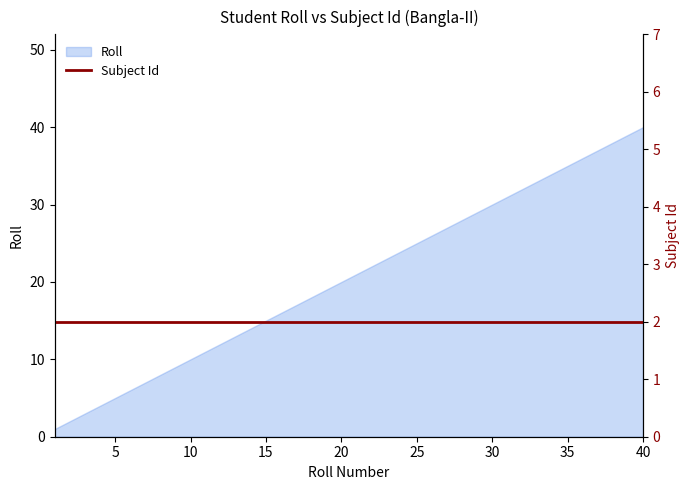

What is the value of the 21st point from the left?

21